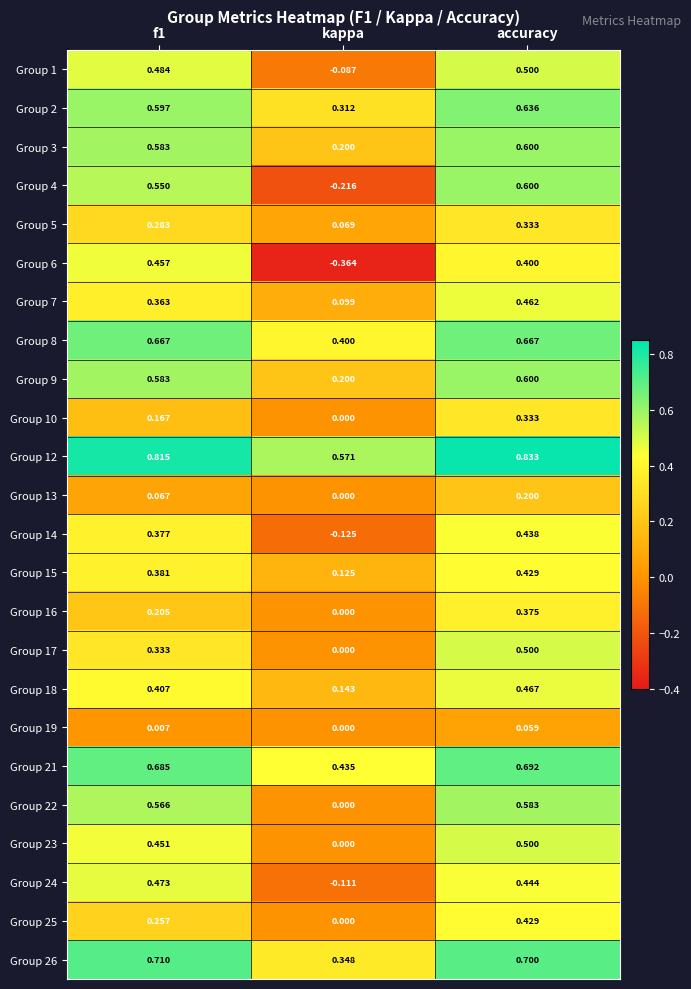

Is the value of Group 25 at kappa greater than the value of Group 9 at accuracy?

No